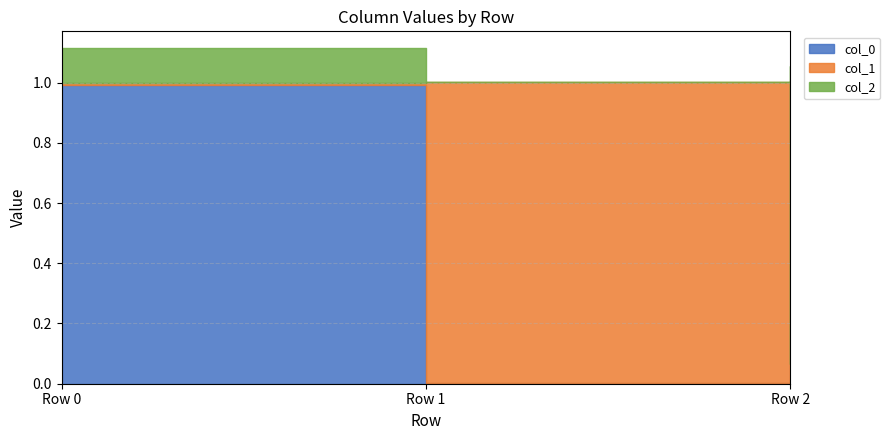

What are all the series names shown in the legend?

col_0, col_1, col_2